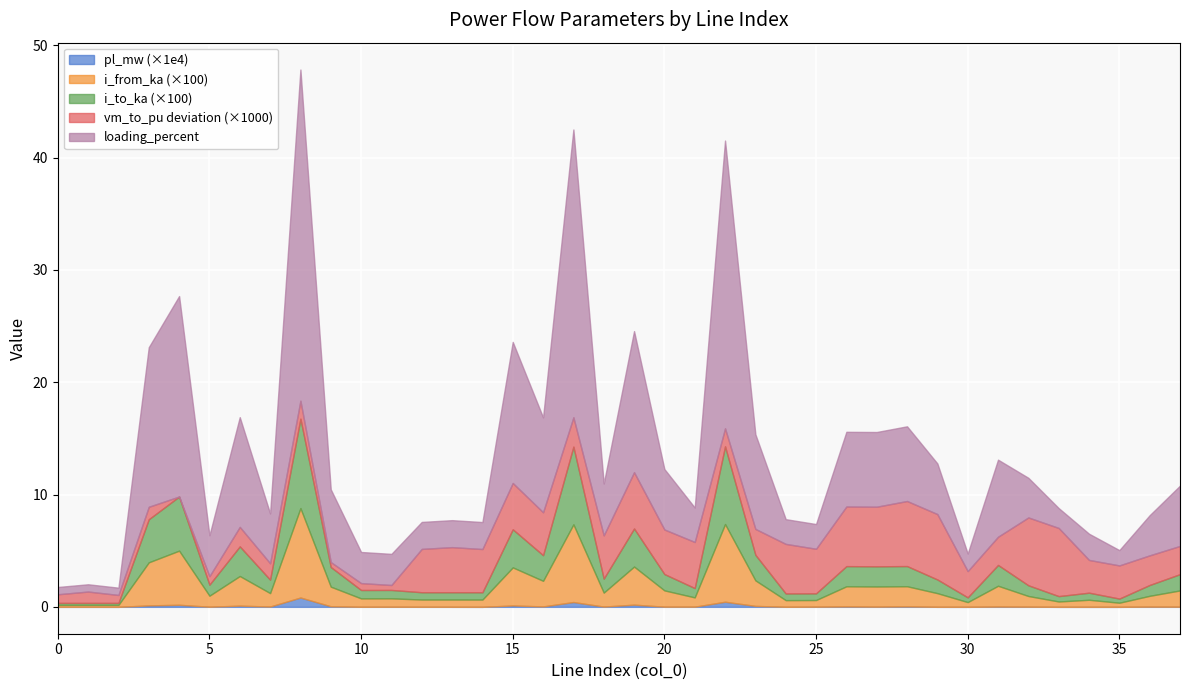

True or false: loading_percent and pl_mw cross at least once.

False